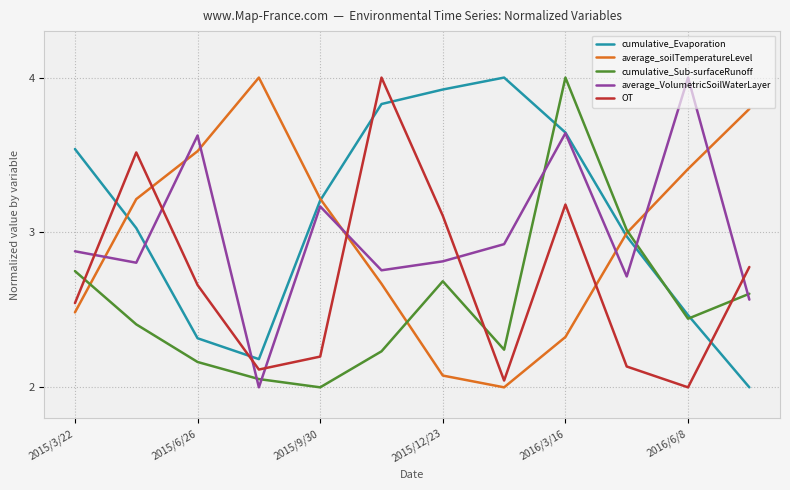

What is the maximum value for average_VolumetricSoilWaterLayer?

4.0